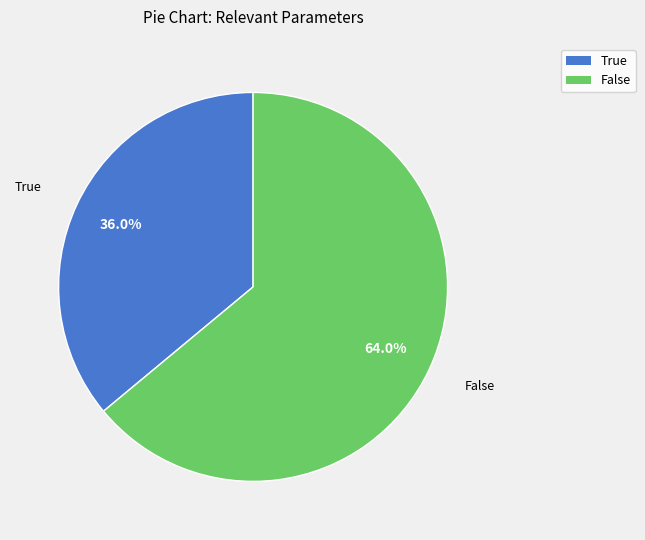

Rank the categories by value from highest to lowest.

False, True